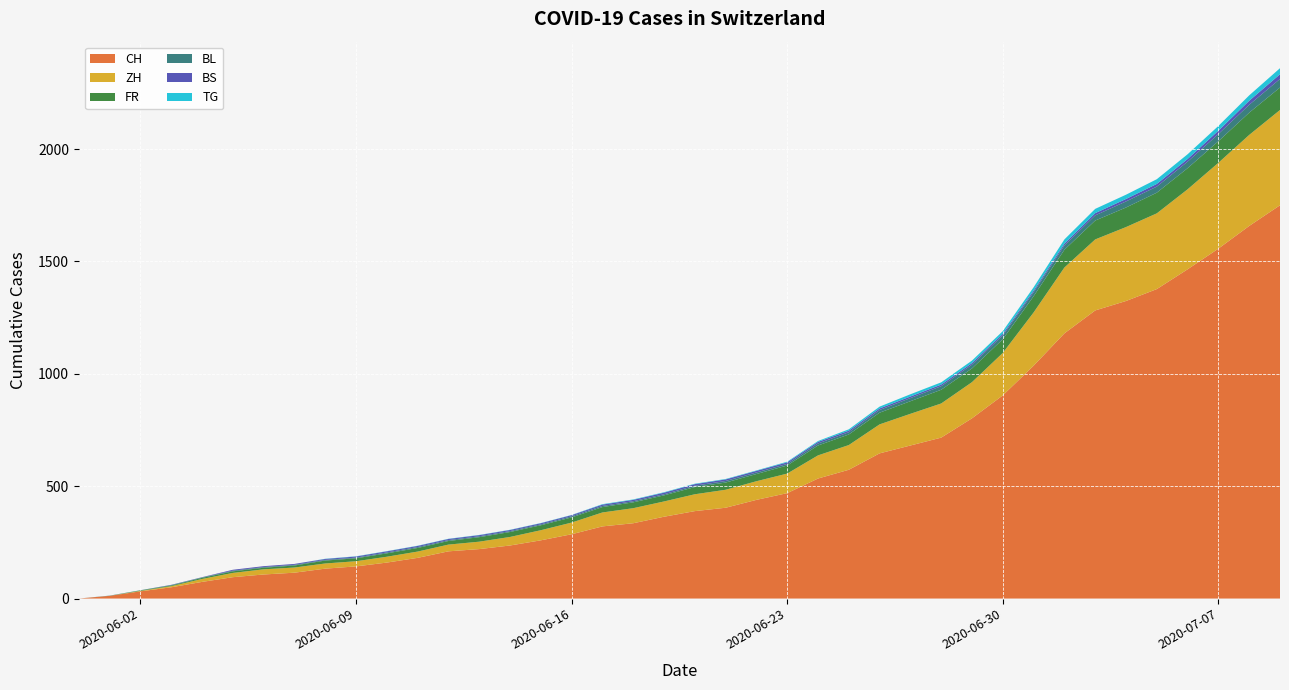

Reading left to right, what are all the values shown in this chart?

CH: 2020-05-31=0	2020-06-01=12	2020-06-02=32	2020-06-03=50	2020-06-04=74	2020-06-05=95	2020-06-06=107	2020-06-07=115	2020-06-08=133	2020-06-09=143	2020-06-10=160	2020-06-11=181	2020-06-12=210	2020-06-13=220	2020-06-14=236	2020-06-15=259	2020-06-16=286	2020-06-17=321	2020-06-18=335	2020-06-19=364	2020-06-20=389	2020-06-21=404	2020-06-22=439	2020-06-23=469	2020-06-24=534	2020-06-25=573	2020-06-26=646	2020-06-27=681	2020-06-28=716	2020-06-29=802	2020-06-30=904	2020-07-01=1036	2020-07-02=1180	2020-07-03=1282	2020-07-04=1324	2020-07-05=1377	2020-07-06=1465	2020-07-07=1557	2020-07-08=1658	2020-07-09=1750
ZH: 2020-05-31=0	2020-06-01=0	2020-06-02=2	2020-06-03=5	2020-06-04=13	2020-06-05=19	2020-06-06=23	2020-06-07=23	2020-06-08=23	2020-06-09=23	2020-06-10=26	2020-06-11=28	2020-06-12=30	2020-06-13=33	2020-06-14=38	2020-06-15=45	2020-06-16=52	2020-06-17=62	2020-06-18=67	2020-06-19=68	2020-06-20=75	2020-06-21=80	2020-06-22=83	2020-06-23=87	2020-06-24=103	2020-06-25=110	2020-06-26=129	2020-06-27=141	2020-06-28=152	2020-06-29=161	2020-06-30=189	2020-07-01=237	2020-07-02=293	2020-07-03=316	2020-07-04=329	2020-07-05=337	2020-07-06=356	2020-07-07=382	2020-07-08=405	2020-07-09=424
FR: 2020-05-31=0	2020-06-01=0	2020-06-02=2	2020-06-03=3	2020-06-04=5	2020-06-05=7	2020-06-06=7	2020-06-07=9	2020-06-08=13	2020-06-09=13	2020-06-10=15	2020-06-11=16	2020-06-12=16	2020-06-13=20	2020-06-14=22	2020-06-15=22	2020-06-16=23	2020-06-17=24	2020-06-18=26	2020-06-19=27	2020-06-20=32	2020-06-21=32	2020-06-22=32	2020-06-23=36	2020-06-24=44	2020-06-25=47	2020-06-26=52	2020-06-27=56	2020-06-28=61	2020-06-29=61	2020-06-30=61	2020-07-01=72	2020-07-02=79	2020-07-03=84	2020-07-04=87	2020-07-05=92	2020-07-06=94	2020-07-07=96	2020-07-08=99	2020-07-09=100
BL: 2020-05-31=0	2020-06-01=1	2020-06-02=1	2020-06-03=2	2020-06-04=2	2020-06-05=3	2020-06-06=3	2020-06-07=3	2020-06-08=3	2020-06-09=3	2020-06-10=4	2020-06-11=4	2020-06-12=4	2020-06-13=4	2020-06-14=4	2020-06-15=4	2020-06-16=5	2020-06-17=5	2020-06-18=5	2020-06-19=5	2020-06-20=6	2020-06-21=7	2020-06-22=7	2020-06-23=7	2020-06-24=9	2020-06-25=10	2020-06-26=12	2020-06-27=14	2020-06-28=16	2020-06-29=17	2020-06-30=17	2020-07-01=18	2020-07-02=19	2020-07-03=23	2020-07-04=27	2020-07-05=27	2020-07-06=29	2020-07-07=32	2020-07-08=35	2020-07-09=38
BS: 2020-05-31=0	2020-06-01=0	2020-06-02=0	2020-06-03=1	2020-06-04=1	2020-06-05=4	2020-06-06=4	2020-06-07=4	2020-06-08=4	2020-06-09=5	2020-06-10=5	2020-06-11=5	2020-06-12=5	2020-06-13=5	2020-06-14=5	2020-06-15=5	2020-06-16=5	2020-06-17=6	2020-06-18=6	2020-06-19=7	2020-06-20=7	2020-06-21=7	2020-06-22=7	2020-06-23=7	2020-06-24=7	2020-06-25=7	2020-06-26=7	2020-06-27=7	2020-06-28=7	2020-06-29=7	2020-06-30=7	2020-07-01=7	2020-07-02=8	2020-07-03=10	2020-07-04=11	2020-07-05=12	2020-07-06=12	2020-07-07=15	2020-07-08=18	2020-07-09=21
TG: 2020-05-31=0	2020-06-01=0	2020-06-02=0	2020-06-03=0	2020-06-04=0	2020-06-05=0	2020-06-06=0	2020-06-07=0	2020-06-08=1	2020-06-09=1	2020-06-10=1	2020-06-11=1	2020-06-12=1	2020-06-13=1	2020-06-14=1	2020-06-15=1	2020-06-16=1	2020-06-17=2	2020-06-18=2	2020-06-19=2	2020-06-20=2	2020-06-21=2	2020-06-22=2	2020-06-23=3	2020-06-24=4	2020-06-25=6	2020-06-26=8	2020-06-27=10	2020-06-28=10	2020-06-29=11	2020-06-30=12	2020-07-01=15	2020-07-02=19	2020-07-03=19	2020-07-04=19	2020-07-05=21	2020-07-06=21	2020-07-07=21	2020-07-08=24	2020-07-09=27